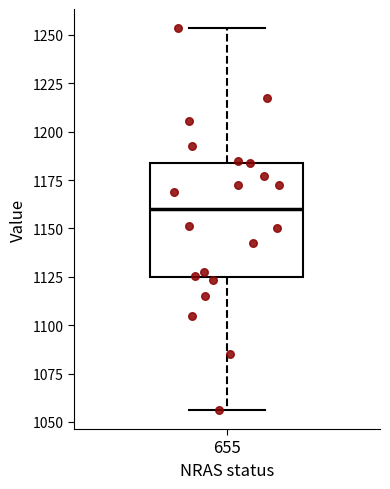

Where is the lower edge of the box at x = 655 on the y-axis? The values are not printed on the chart, so give them approximately, as read against the axis.

1125